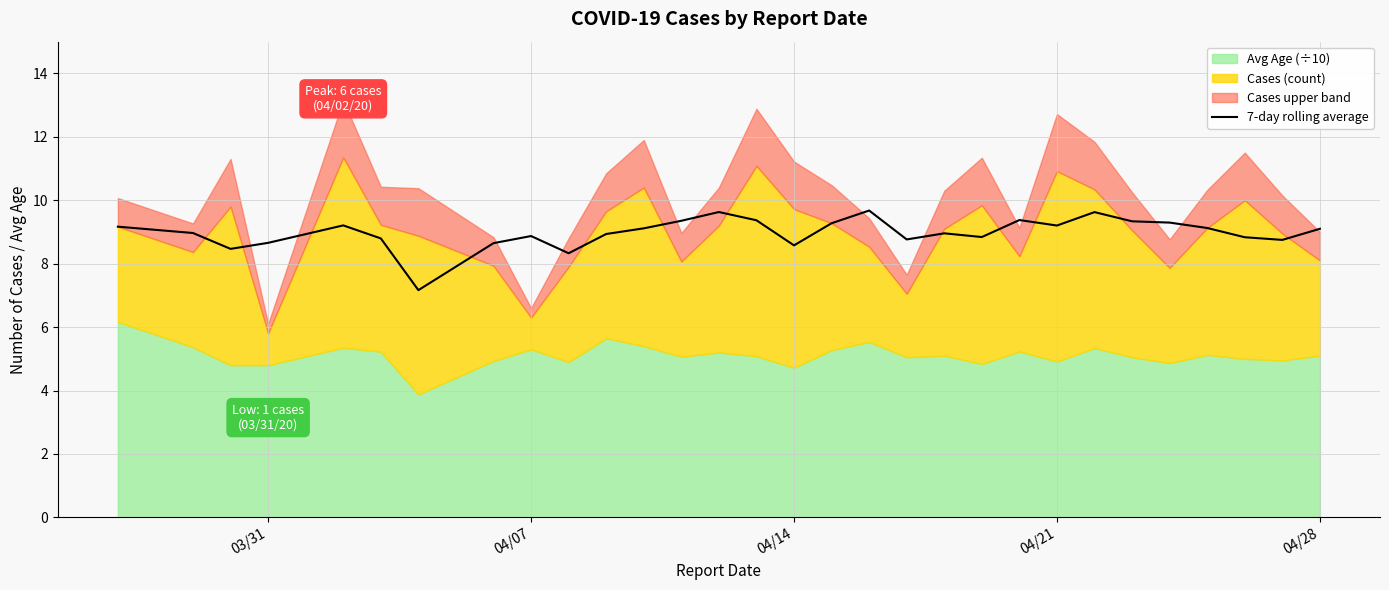

What is the maximum value for 7-day rolling average?

9.7